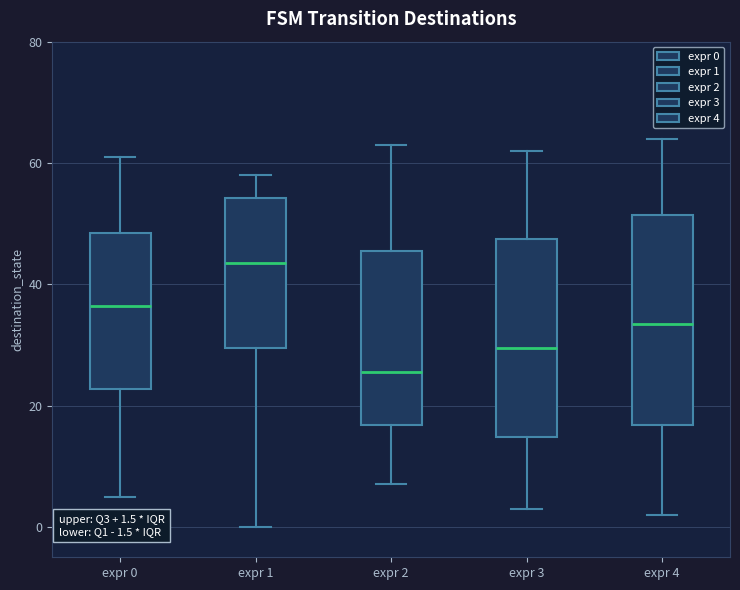

Which box is the tallest, from its lower edge to its upper edge?

expr 4